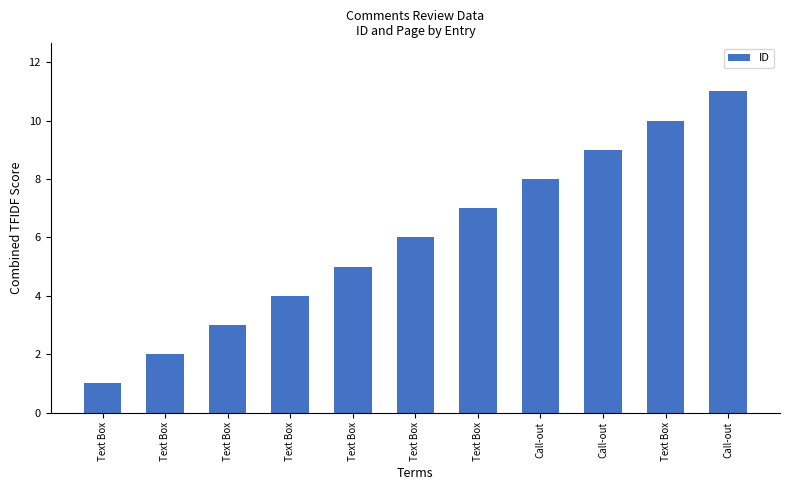

What is the average value?

6